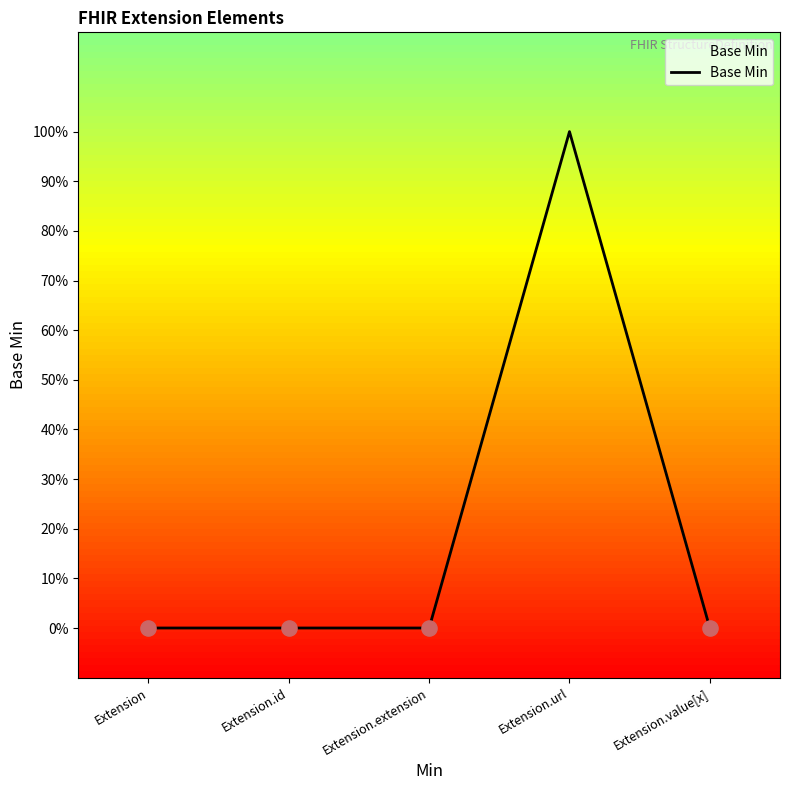

Between Extension.url and Extension.value[x], which is larger?

Extension.url